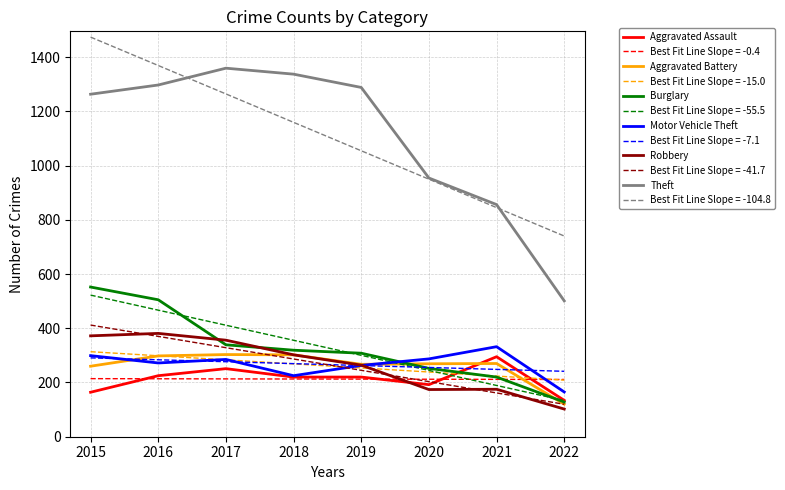

Where does the Motor Vehicle Theft series first go above 285?

2015